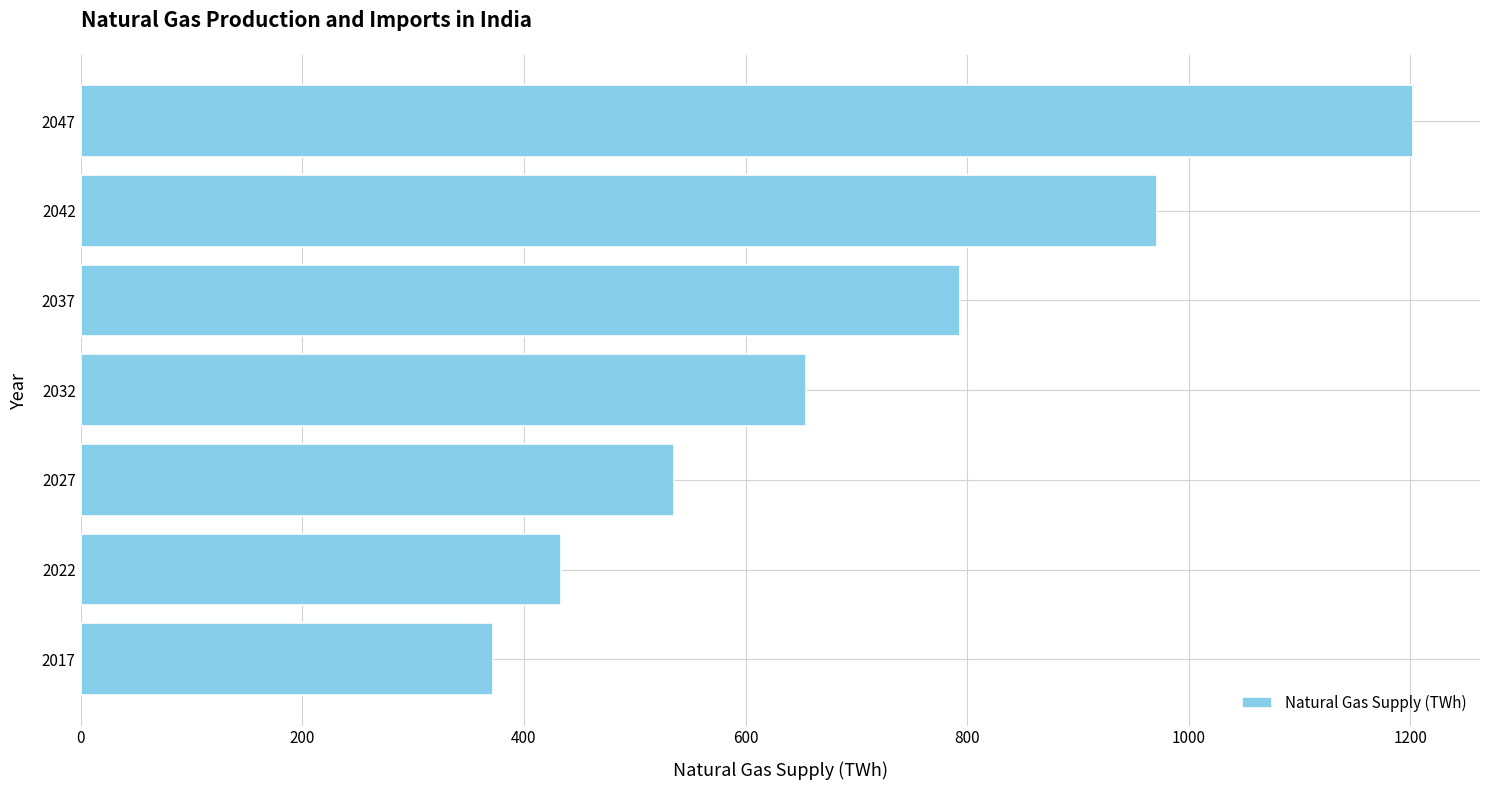

Rank the categories by value from highest to lowest.

2047, 2042, 2037, 2032, 2027, 2022, 2017